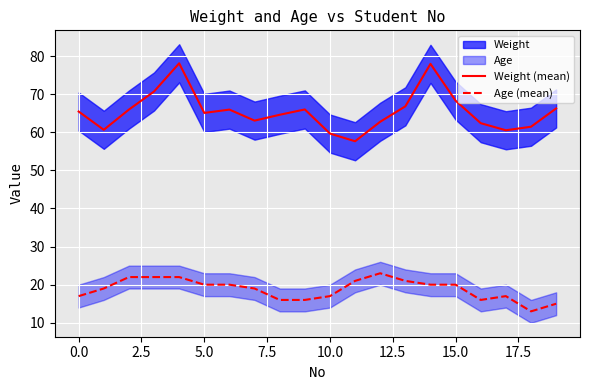

What is the highest value of the Age (mean) series?

23.0